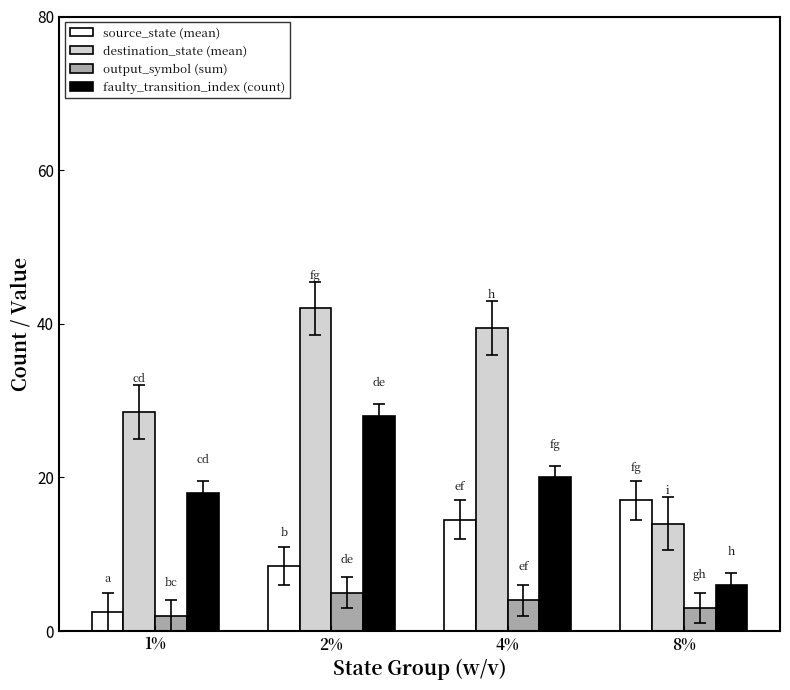

Does the chart contain stacked bars?

No